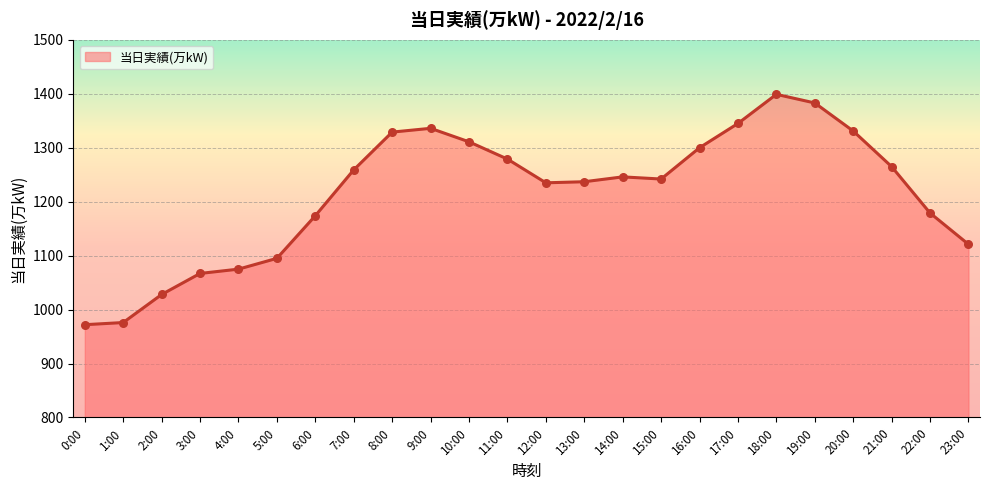

What is the change in value from 6:00 to 12:00?

+61